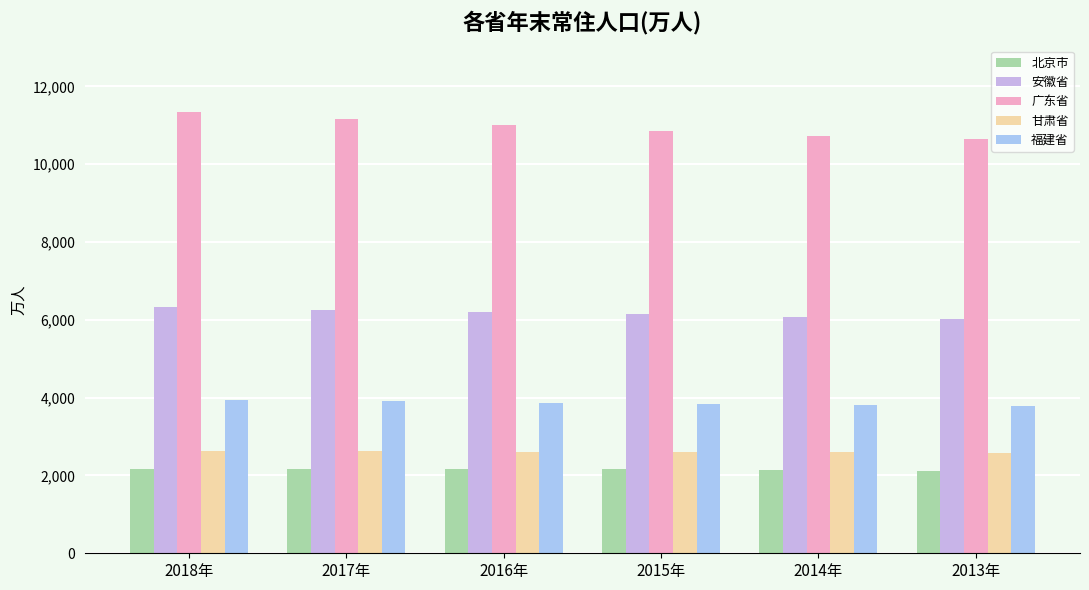

How many data points in 北京市 are less than 2171?

3